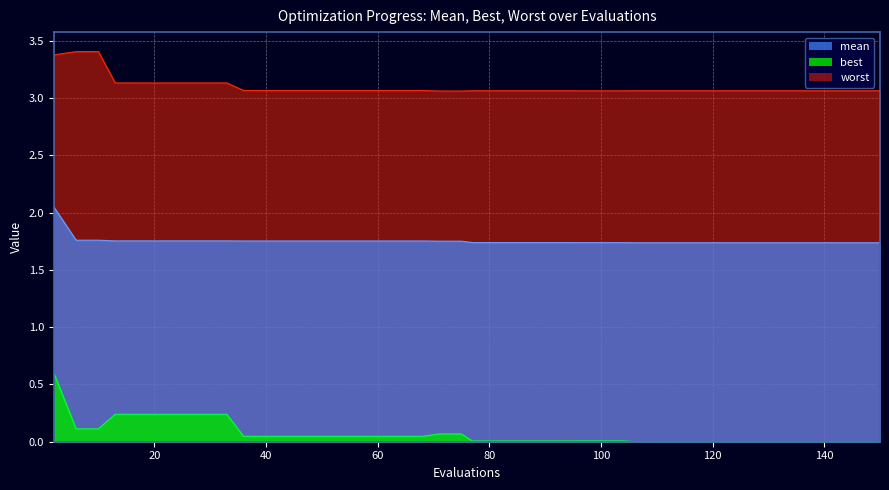

What is the value of the mean point at the 31st from the left?

1.7